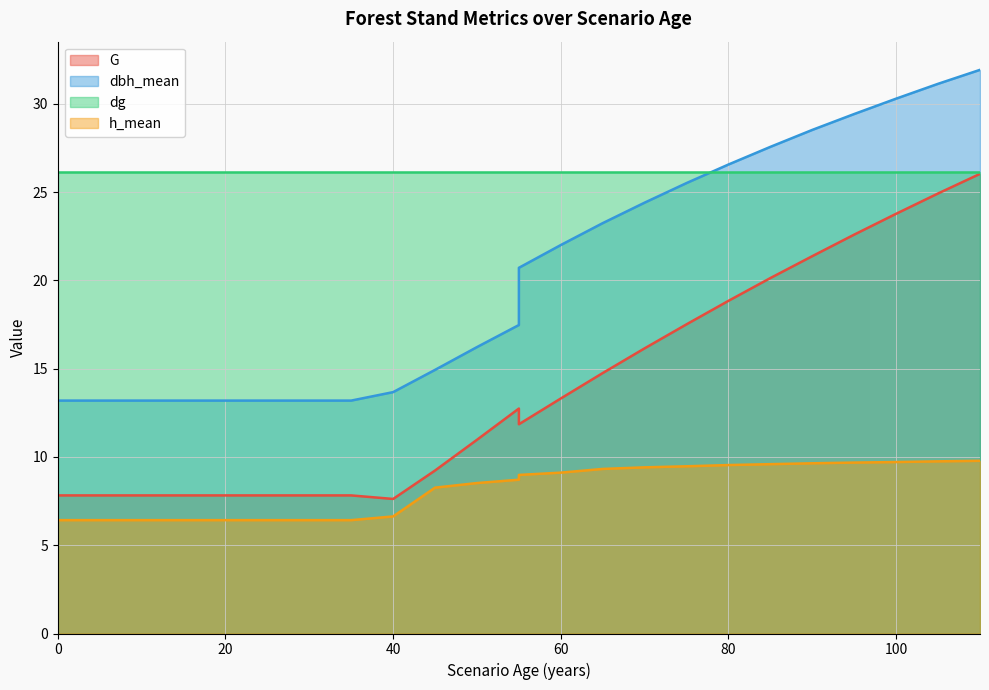

True or false: h_mean and dbh_mean cross at least once.

False